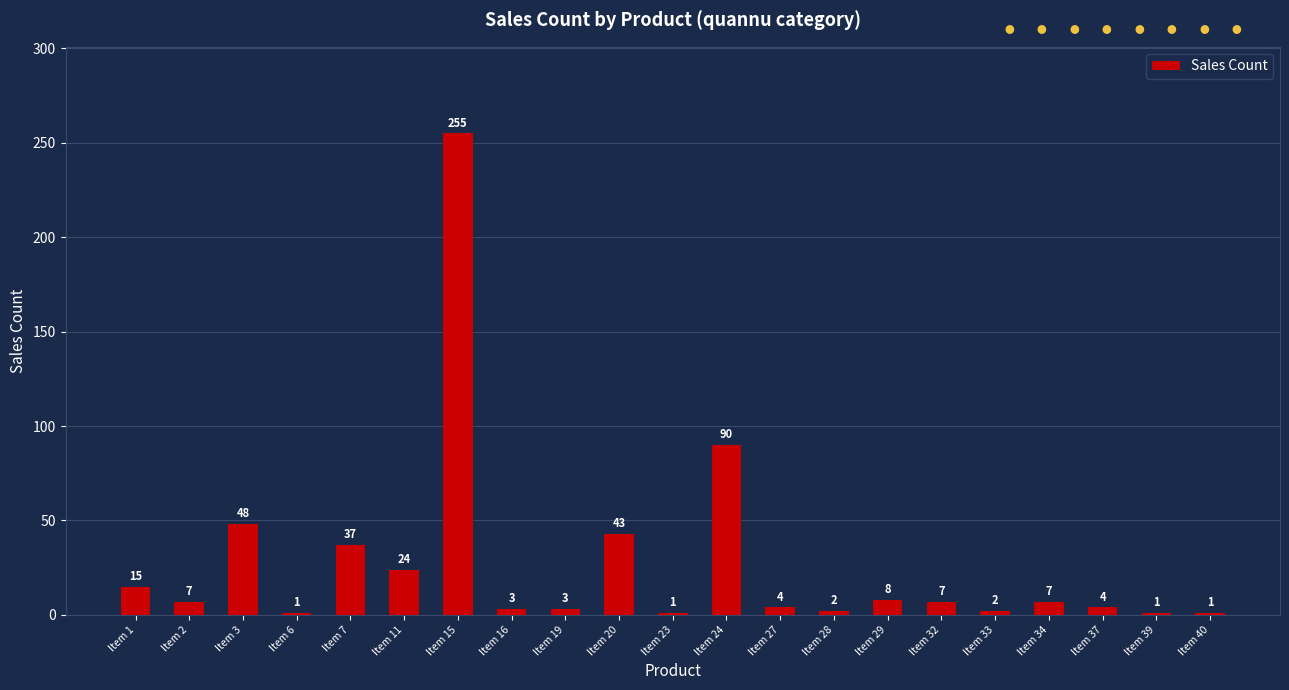

Reading left to right, what are all the values shown in this chart?

Item 1=15	Item 2=7	Item 3=48	Item 6=1	Item 7=37	Item 11=24	Item 15=255	Item 16=3	Item 19=3	Item 20=43	Item 23=1	Item 24=90	Item 27=4	Item 28=2	Item 29=8	Item 32=7	Item 33=2	Item 34=7	Item 37=4	Item 39=1	Item 40=1